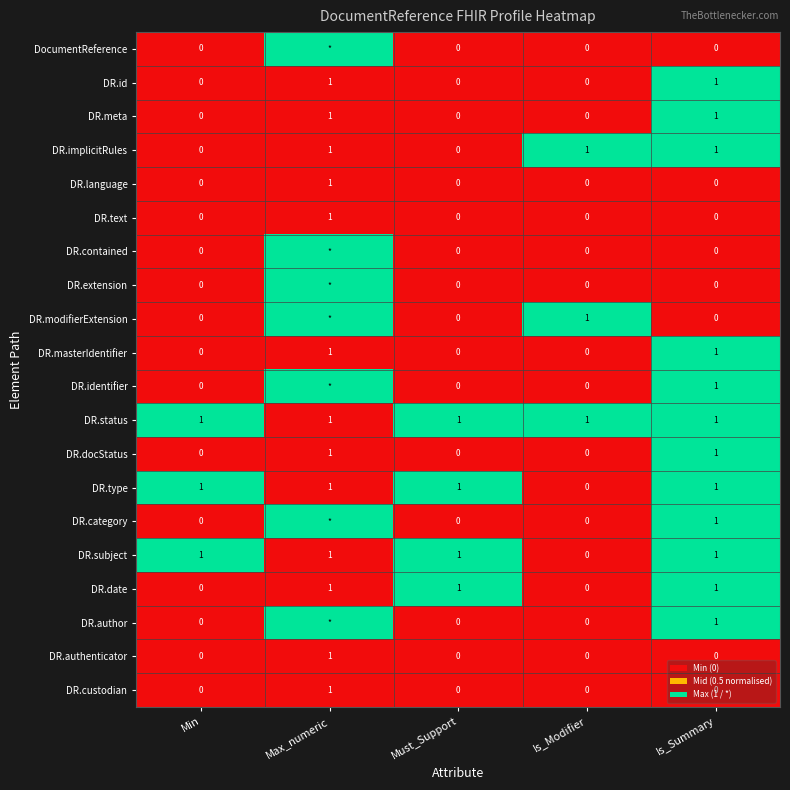

Which category has the highest value in the DR.language series?

Max_numeric